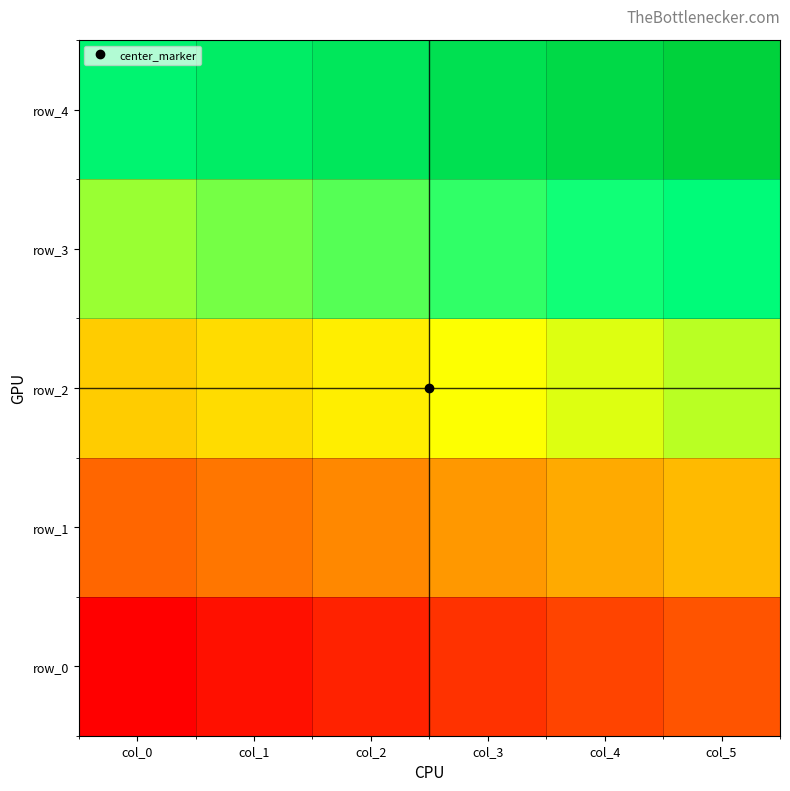

Which series has the widest spread of values?

row_3